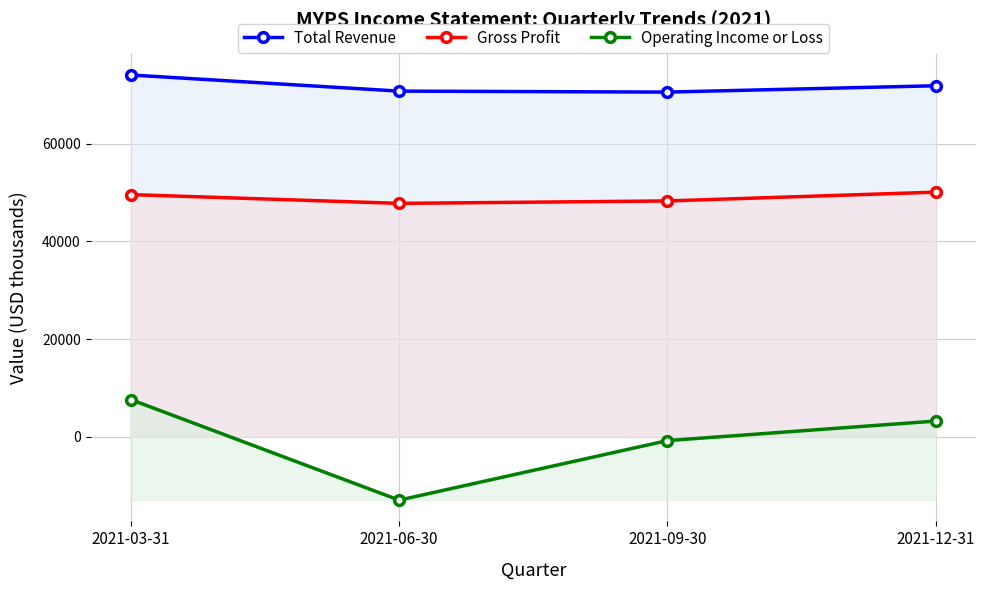

True or false: Gross Profit has a value of 66937 at 2021-03-31.

False